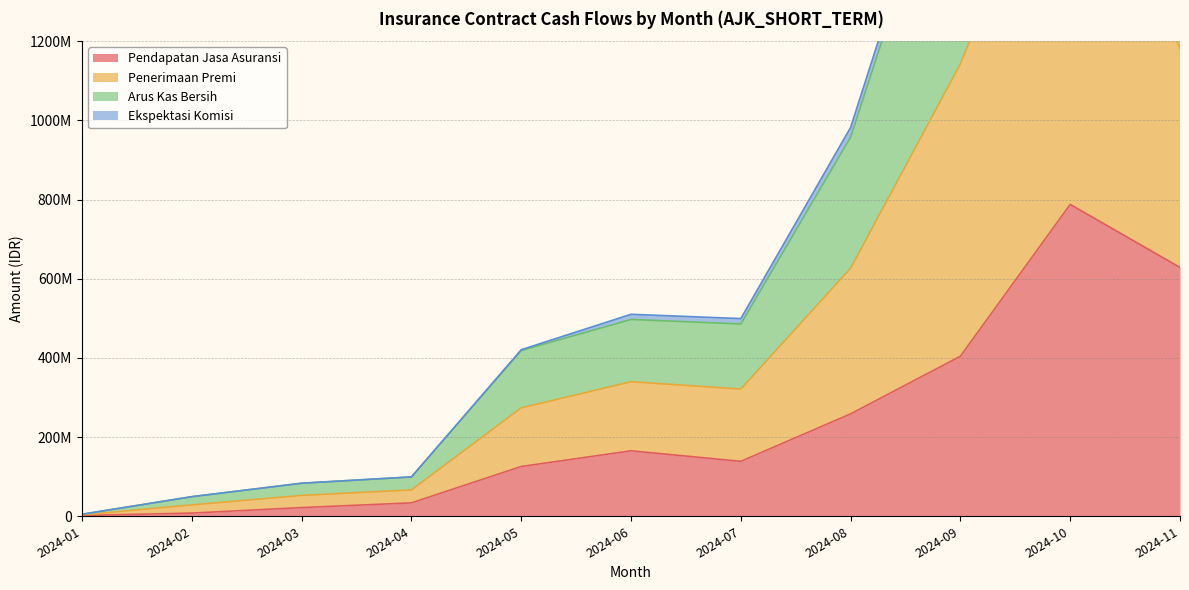

What is the difference between the second highest and second lowest values in the Arus Kas Bersih series?

1797612525.0